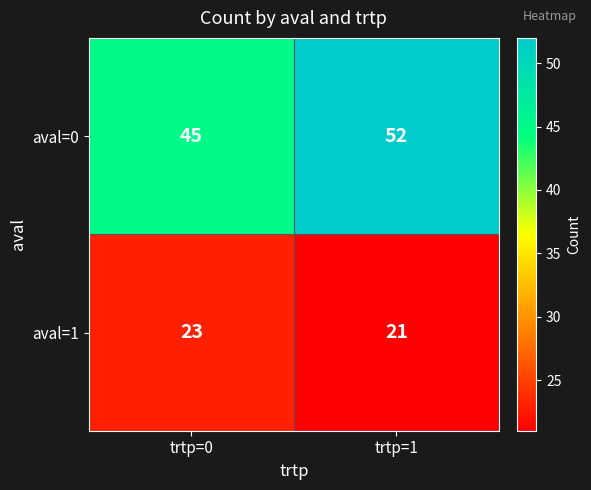

Read the aval=0 value at trtp=0.

45